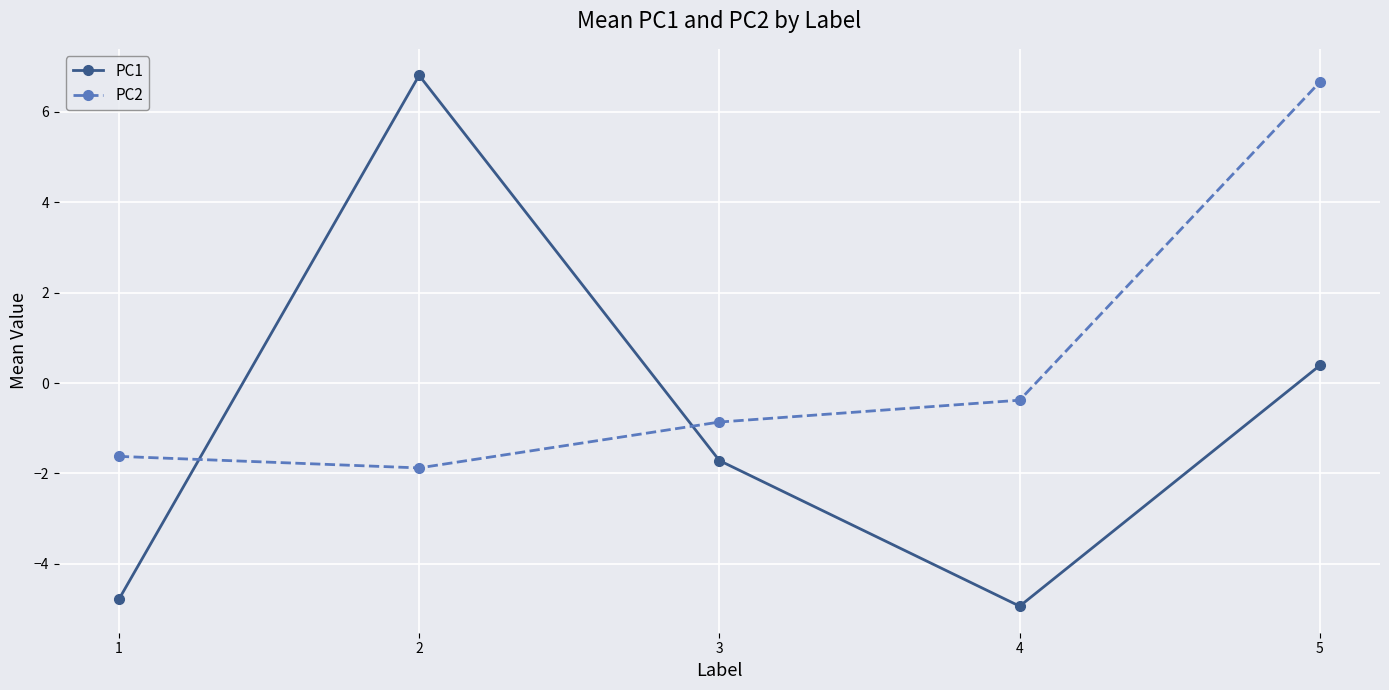

At which category is the sum across all series the highest?

5